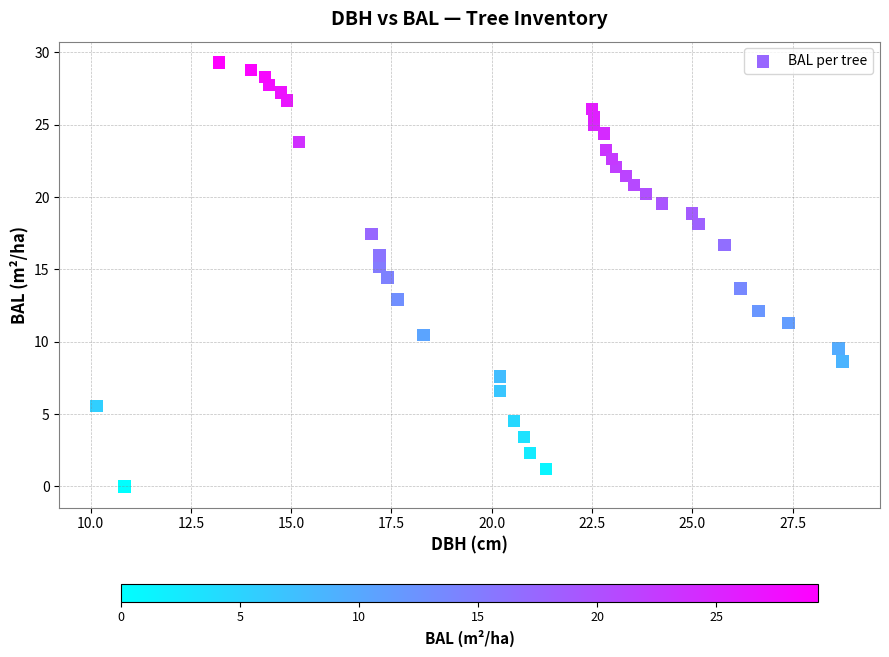

What is the range of X values (max minus min)?

18.6